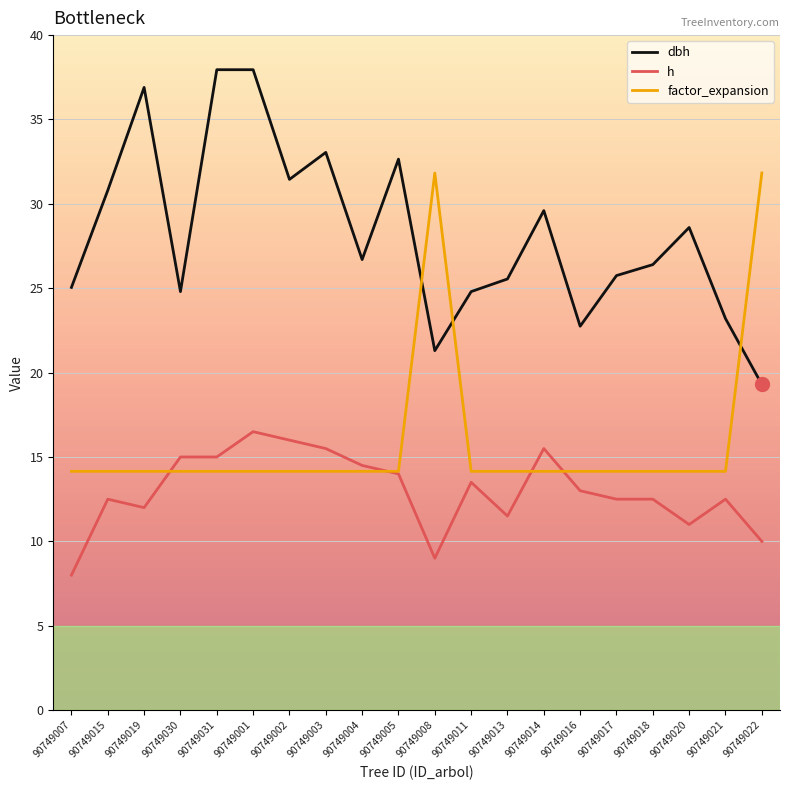

Which series has the widest spread of values?

dbh